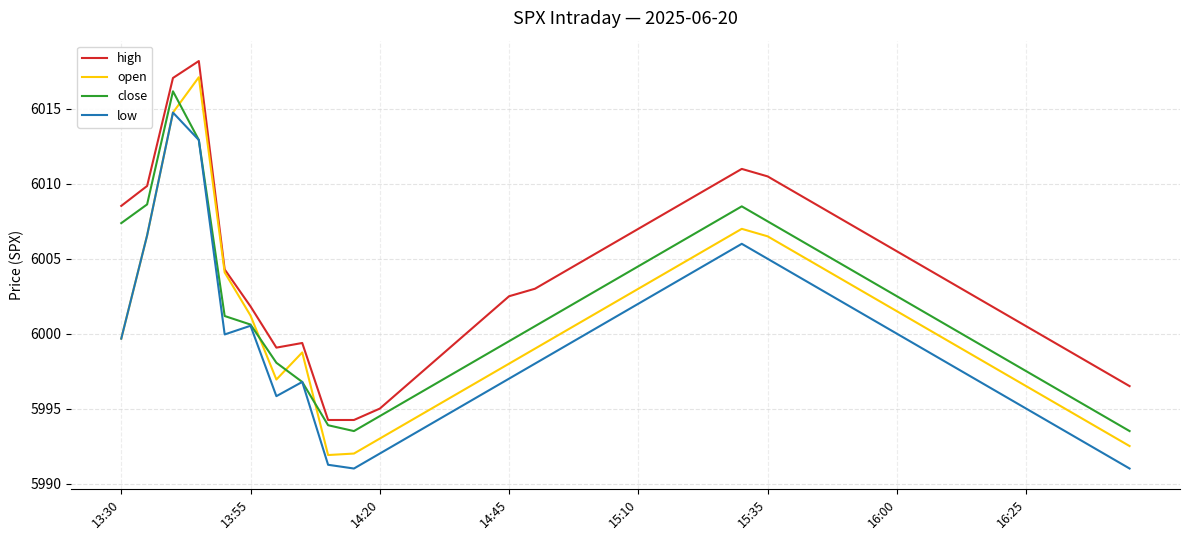

Which series has the largest range (max minus min)?

open